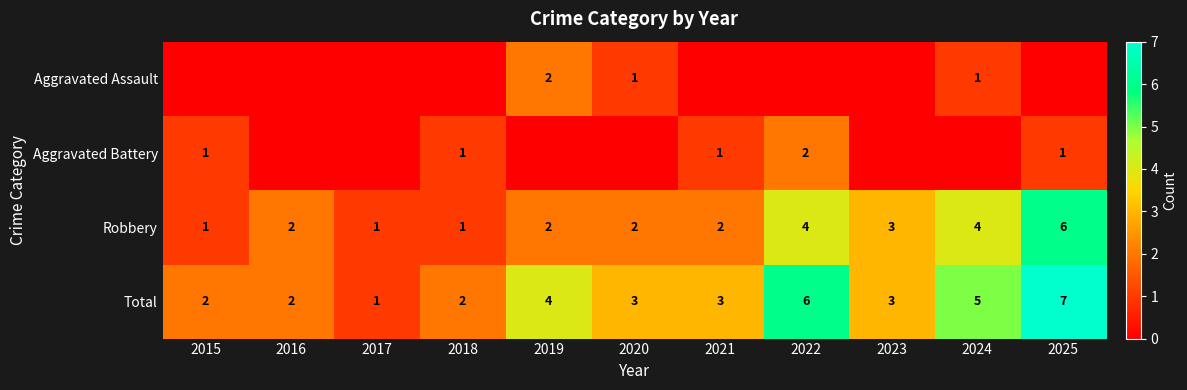

What is the difference between the second highest and minimum values in the Robbery series?

3